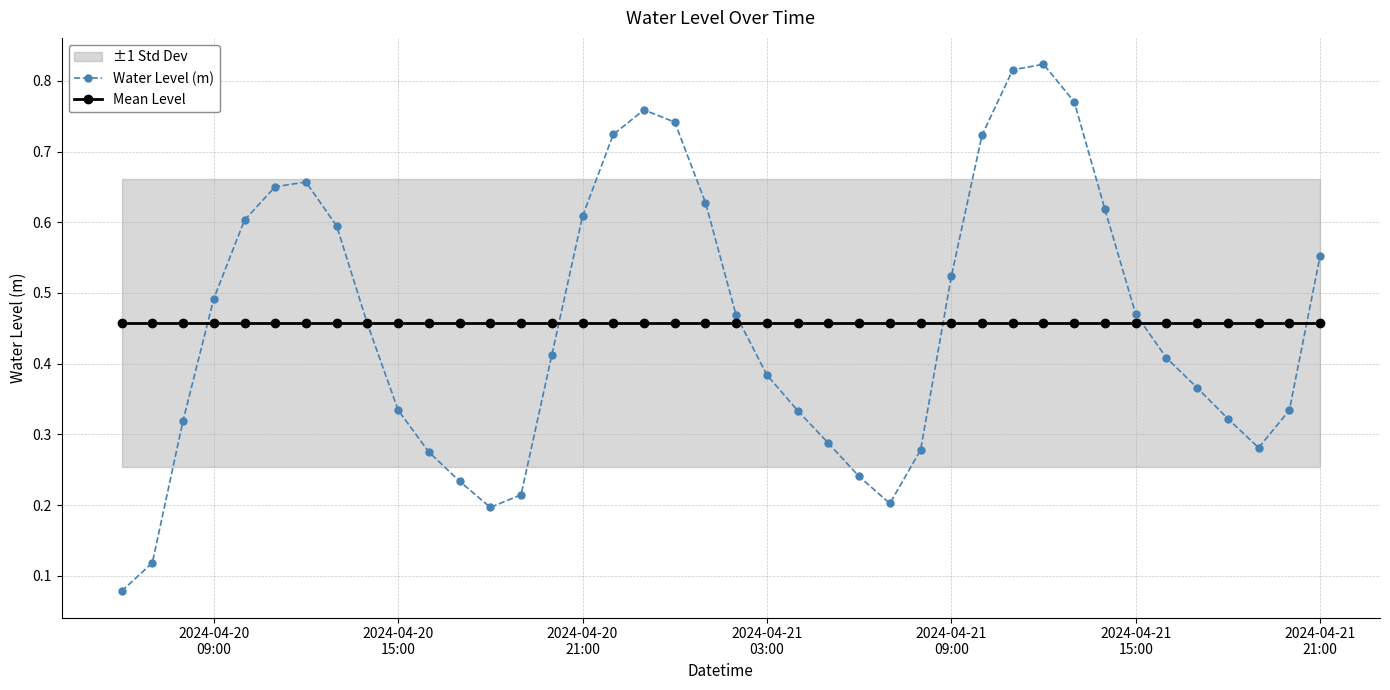

Count the number of categories in the chart.

40